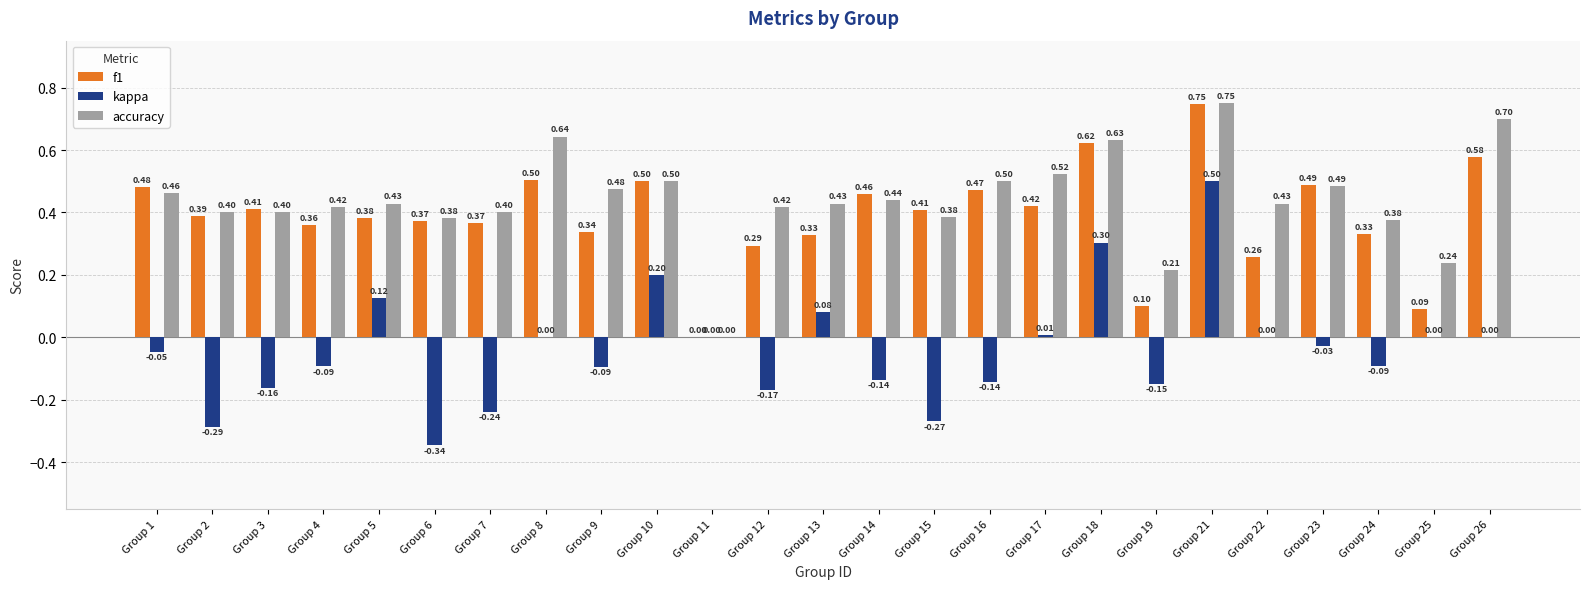

What are all the series names shown in the legend?

f1, kappa, accuracy